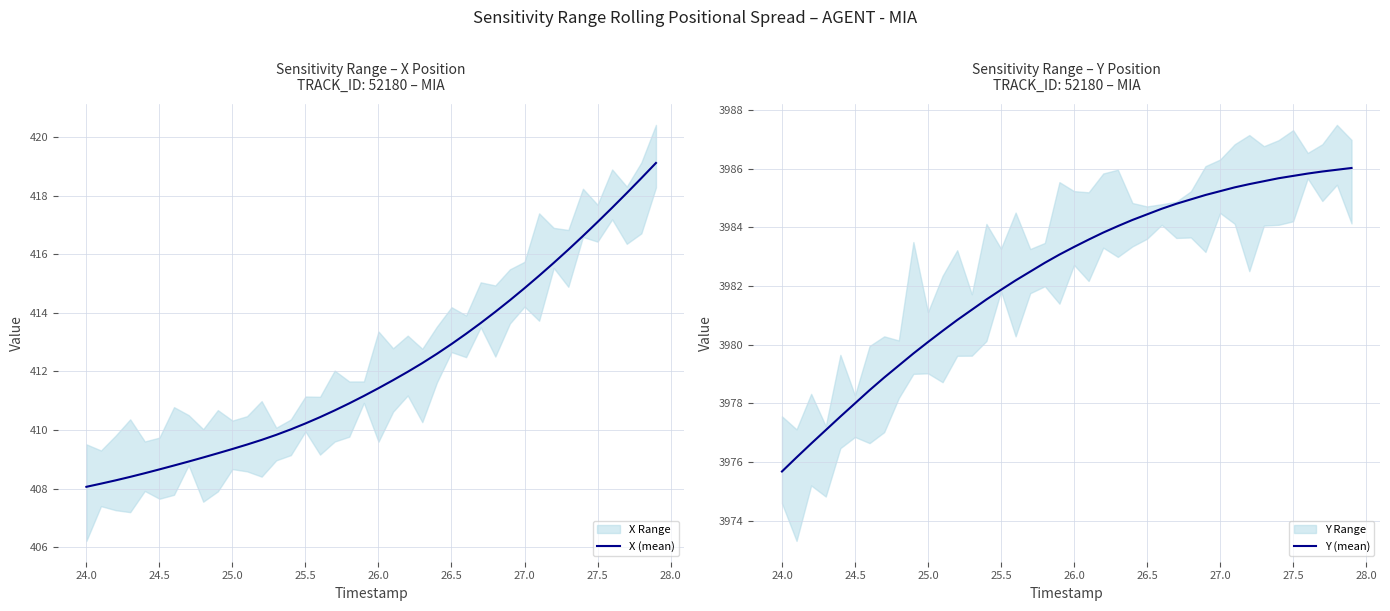

At which label does Y (mean) reach its minimum?

24.0